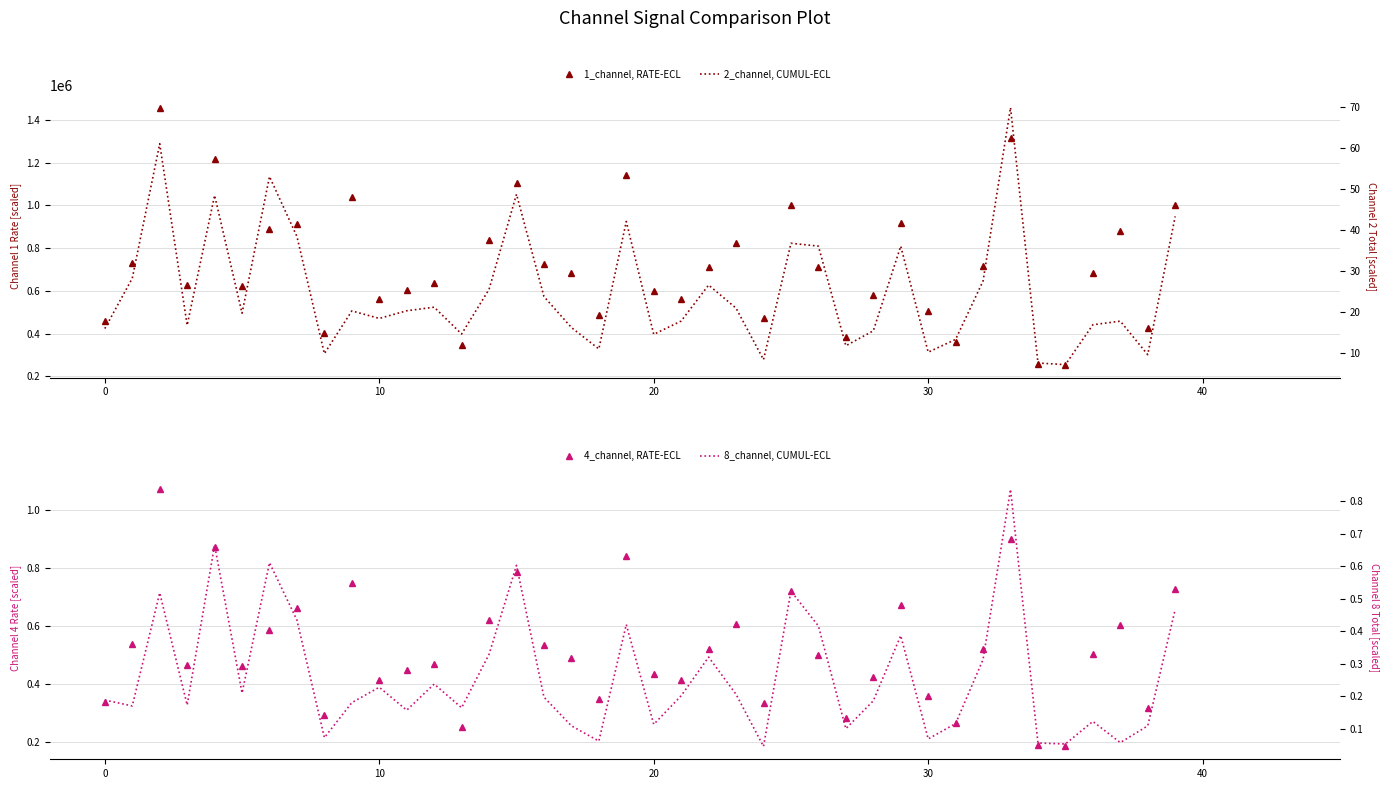

True or false: 1_channel (rate) has a value of 578508.5 at 28.

True